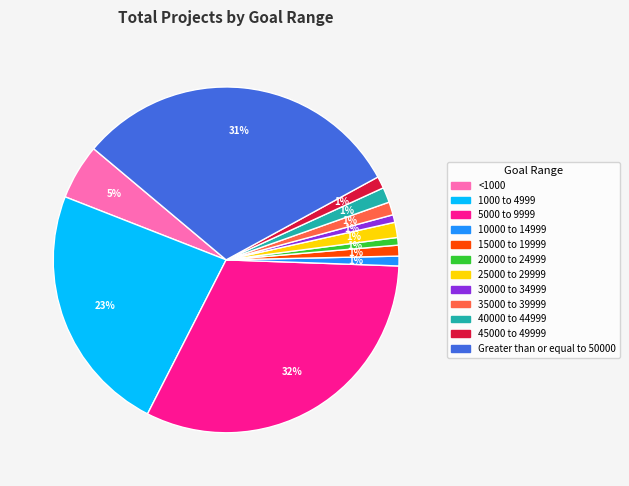

Do 5000 to 9999 and Greater than or equal to 50000 together represent more than half of the pie?

Yes